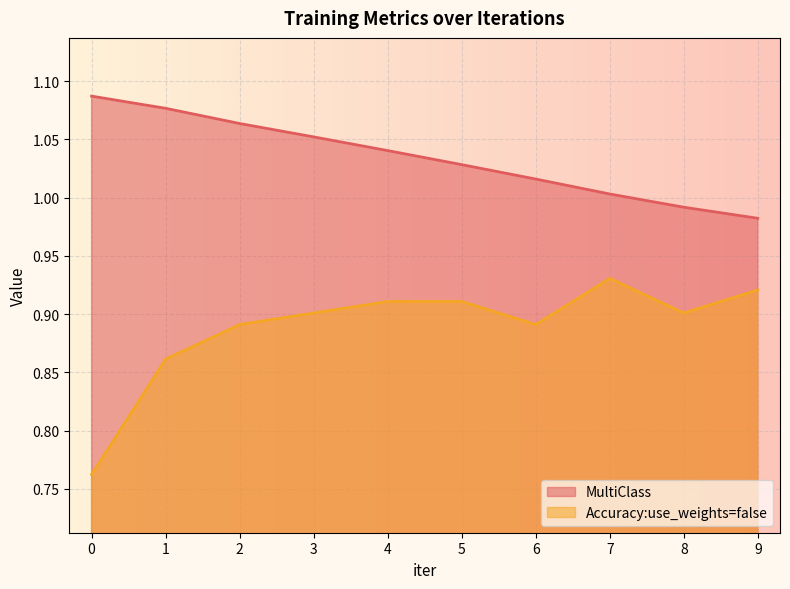

What is the average value of the Accuracy:use_weights=false series?

0.9